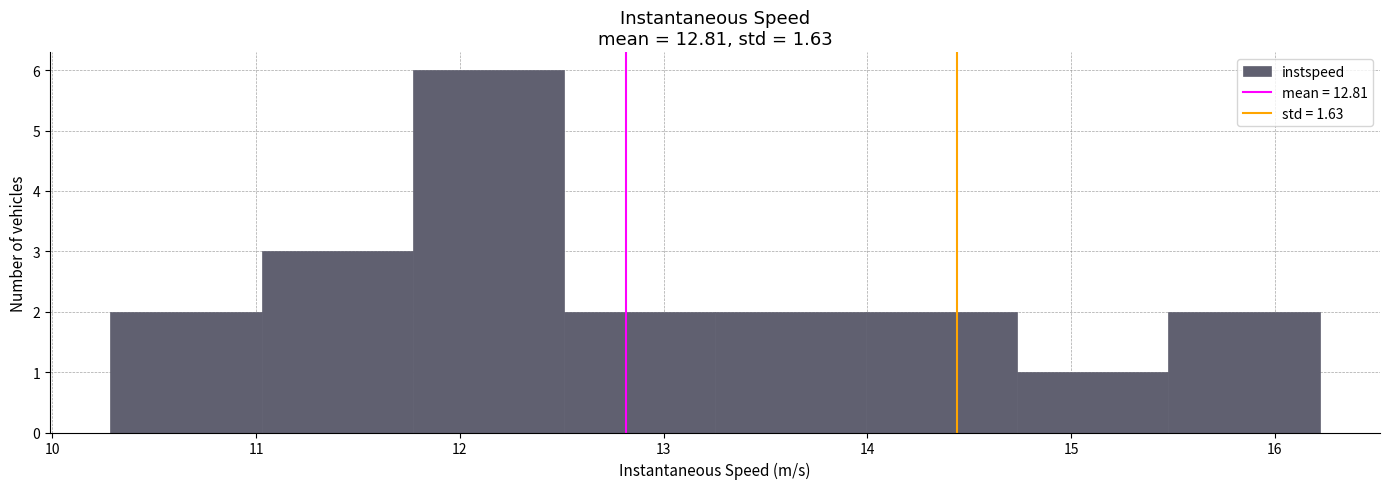

What is the height of the bar covering 11.8 to 12.5 on the x-axis? Neither the bar edges nor the heights are printed on the chart, so give them approximately, as read against the axes.

6